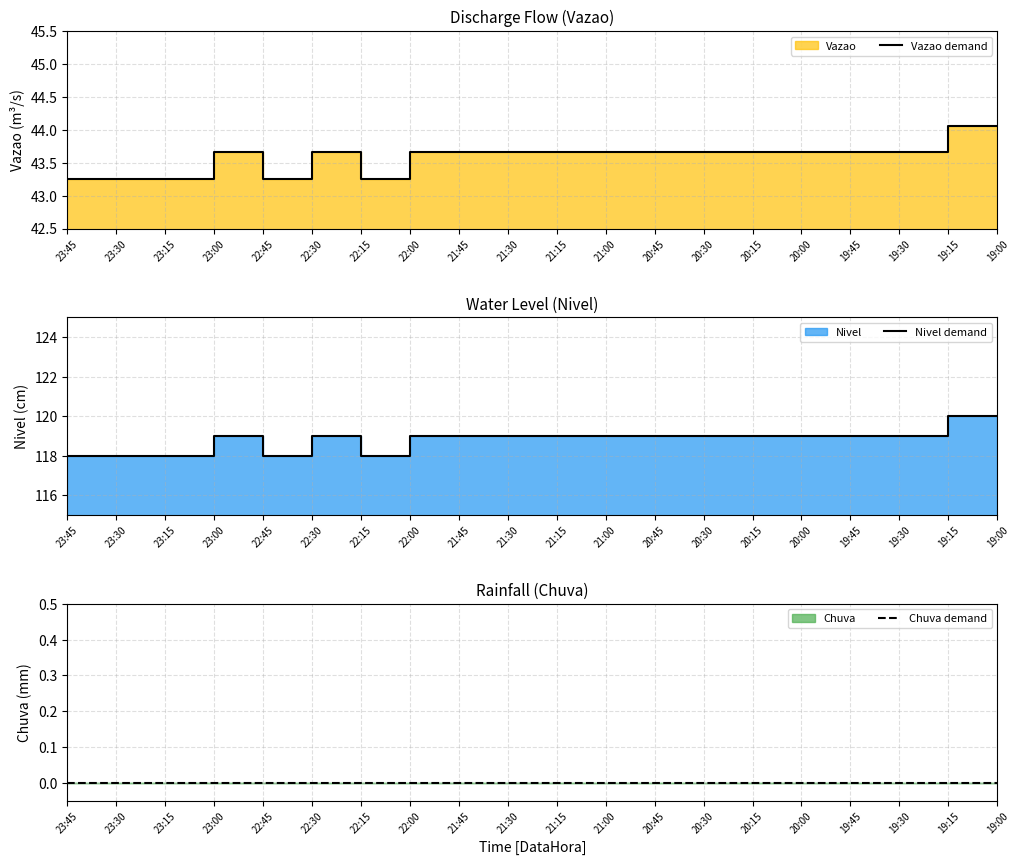

In Nivel demand, how many points are lower than both neighbors (excluding endpoints)?

2